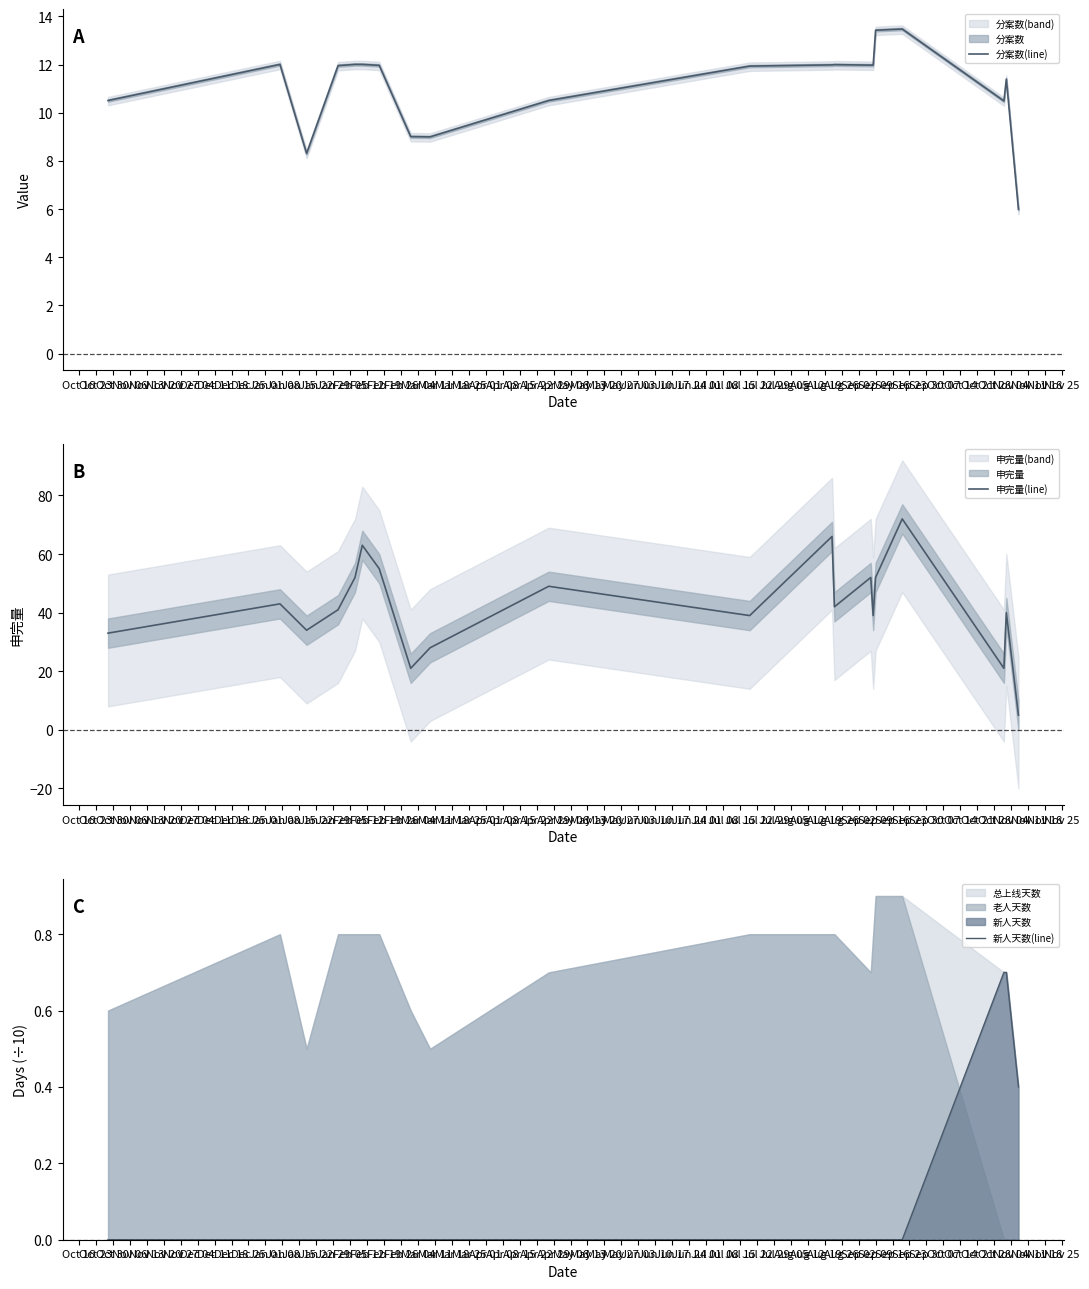

What is the highest value of the 分案数(line) series?

13.5